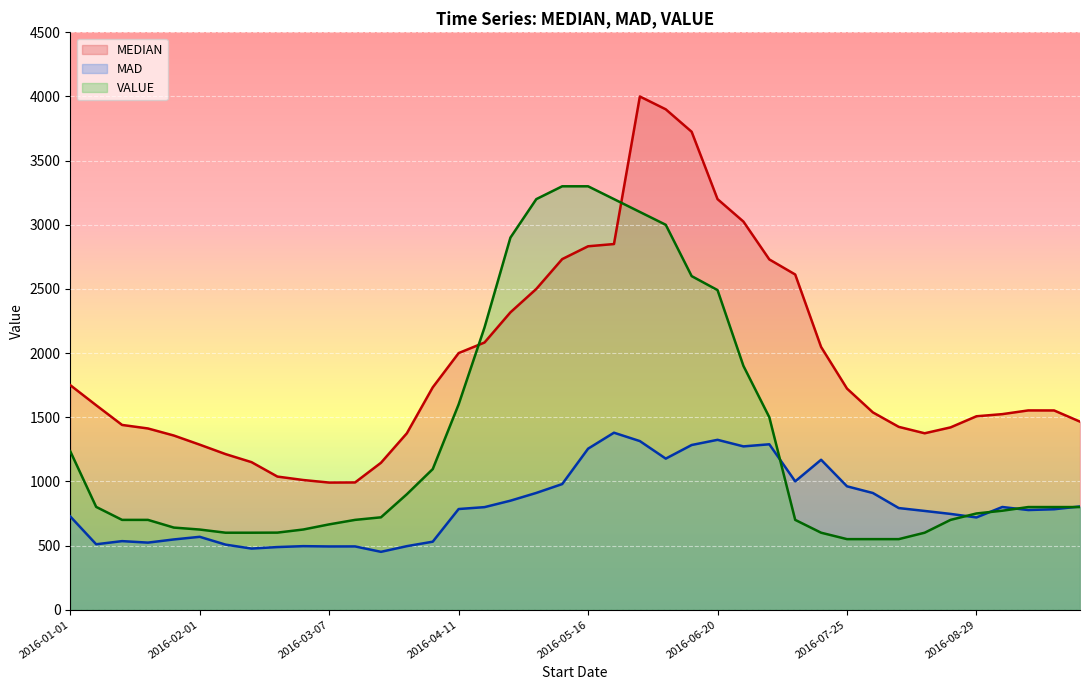

How many lines are shown in the chart?

3